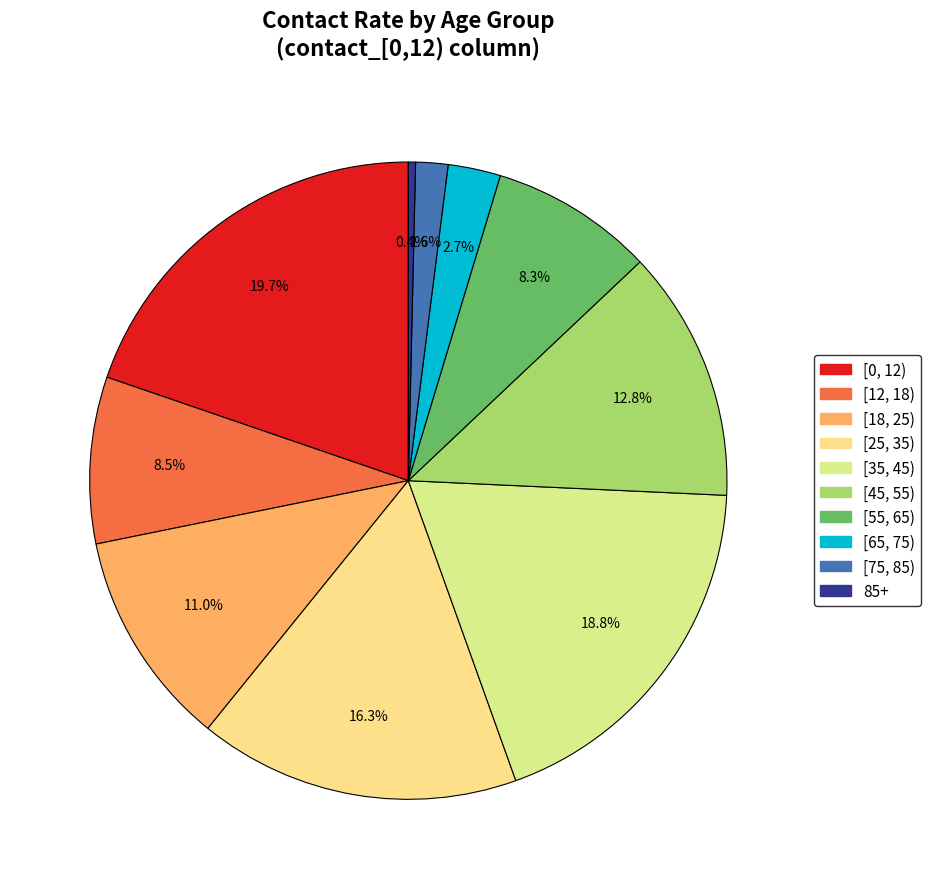

Do [12, 18) and [0, 12) together represent more than half of the pie?

No